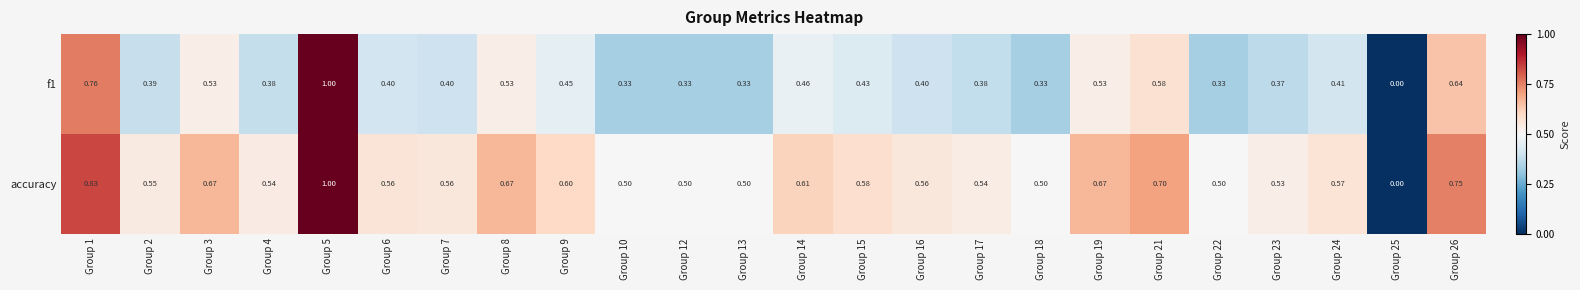

Between Group 13 and Group 16, which series saw the biggest shift?

f1